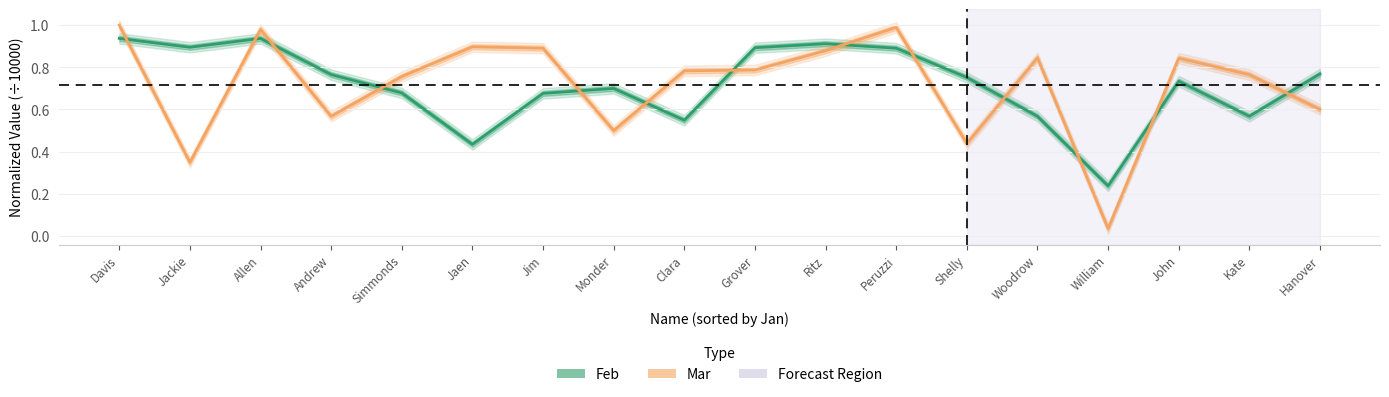

Rank the series at Kate from highest to lowest value.

Mar, Feb